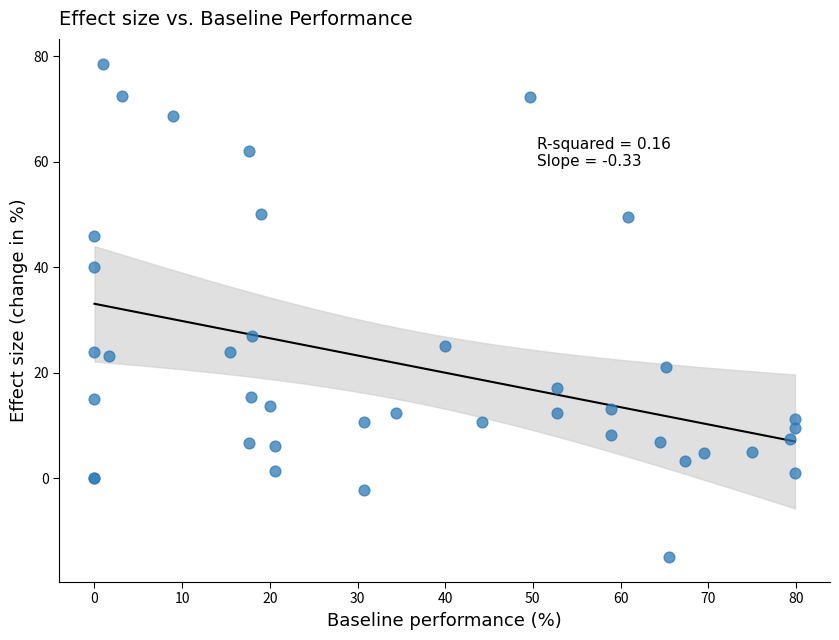

What Y value in the scatter plot is closest to 31?

27.0